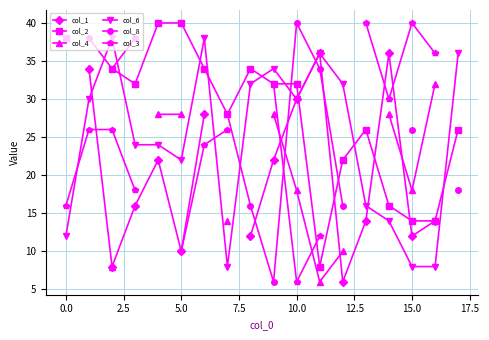

What are all the series names shown in the legend?

col_1, col_2, col_4, col_6, col_8, col_3